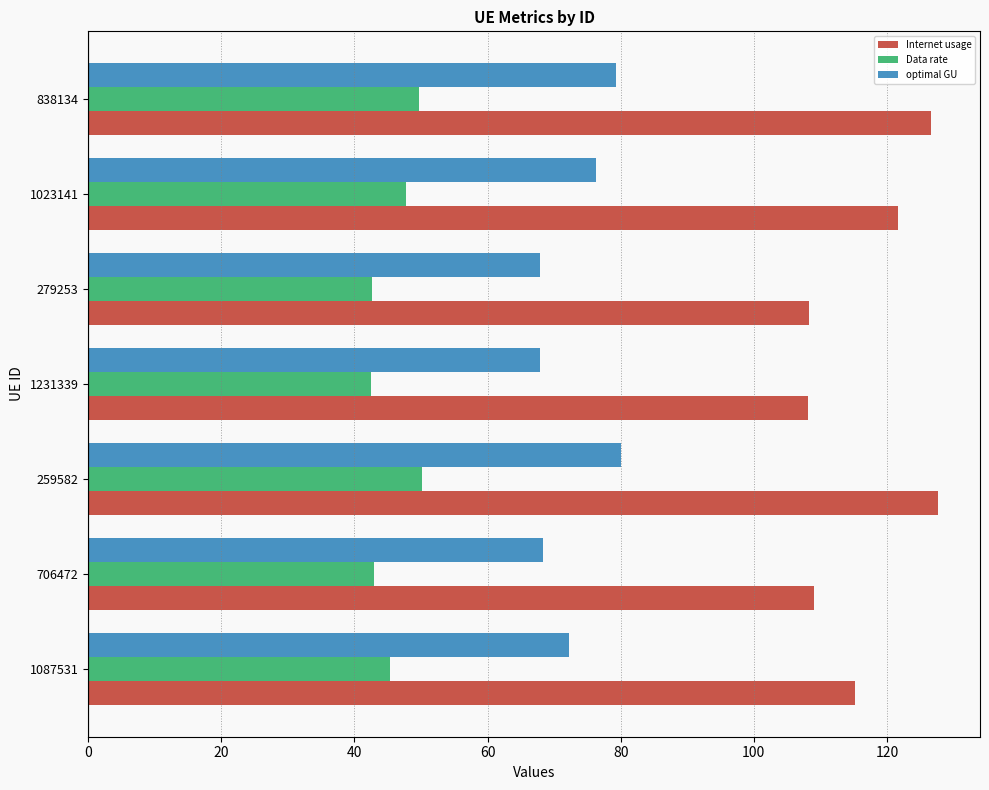

Which series has the largest total across all categories?

Internet usage